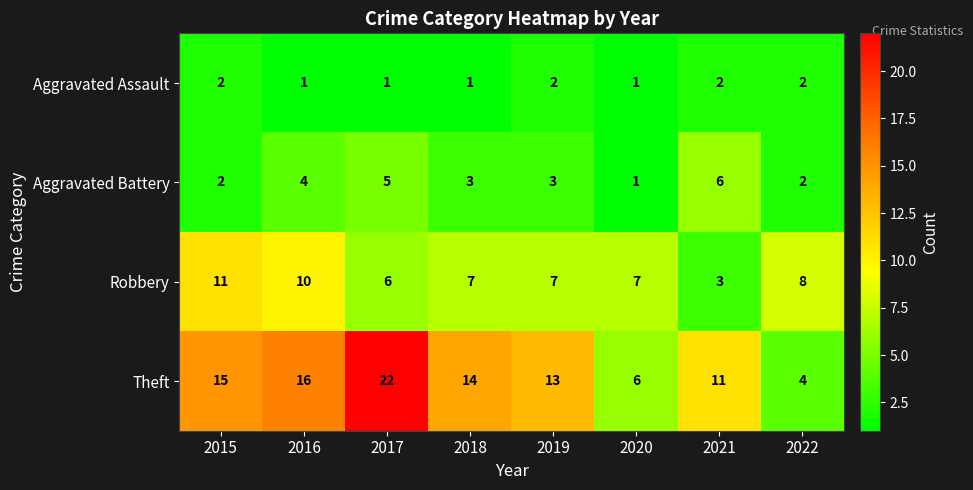

Which series has the largest total across all categories?

Theft